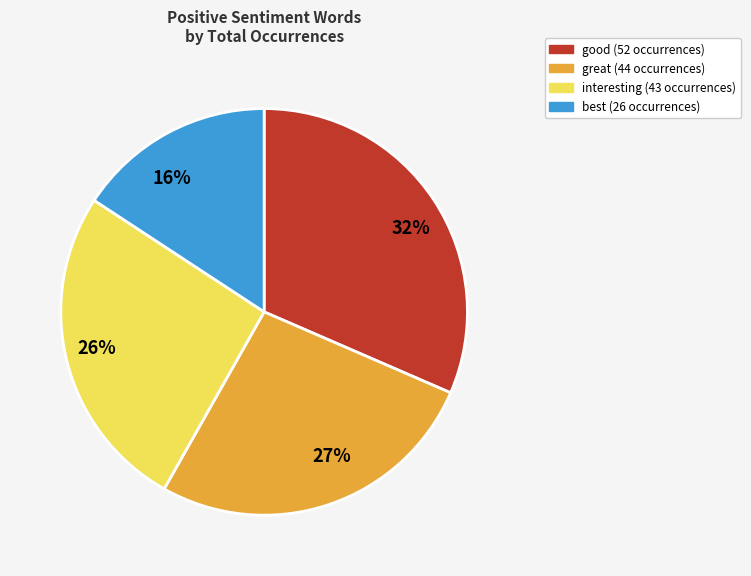

Does any single category account for the majority?

No